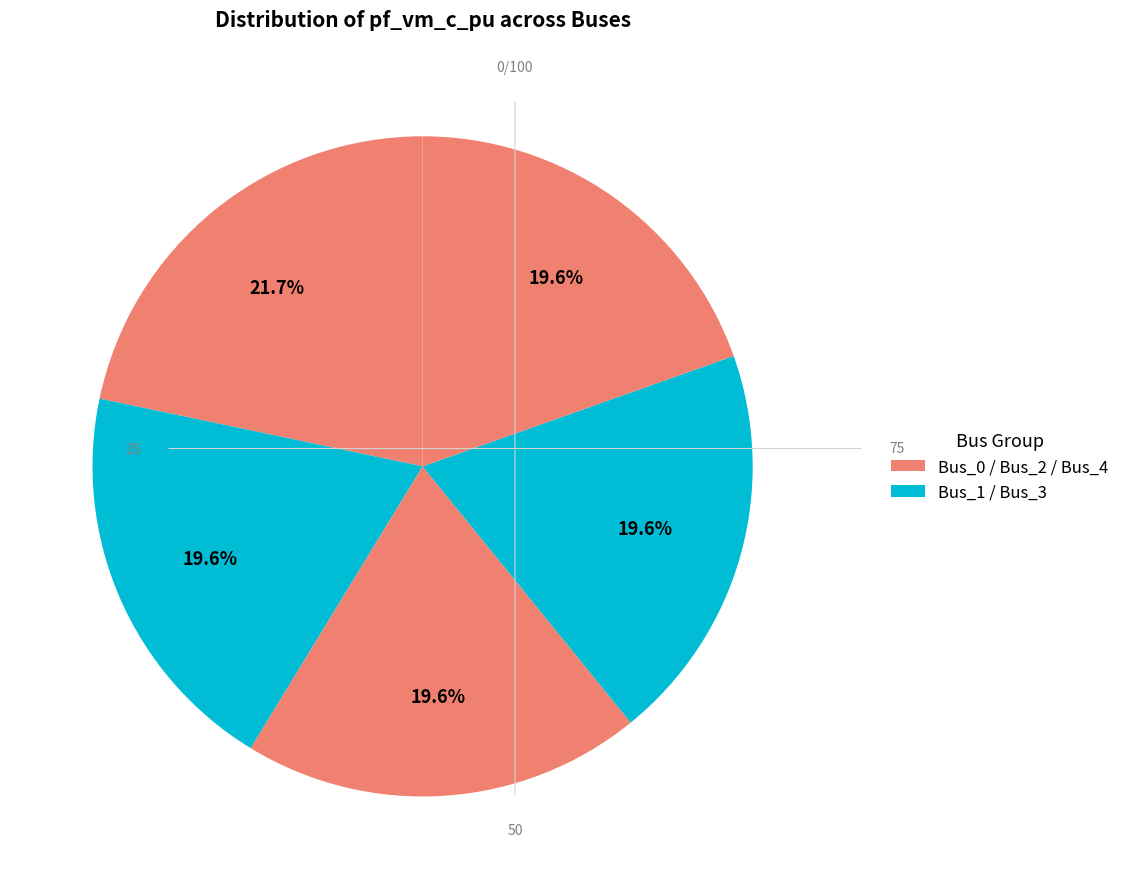

How many slices are in this pie chart?

5